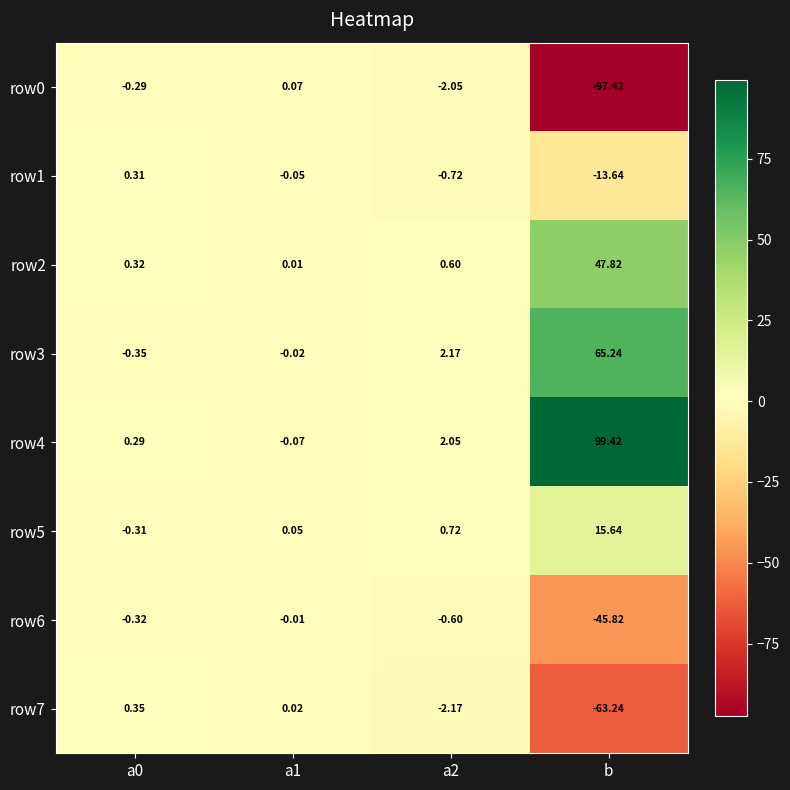

Which category has the lowest value in the row7 series?

b